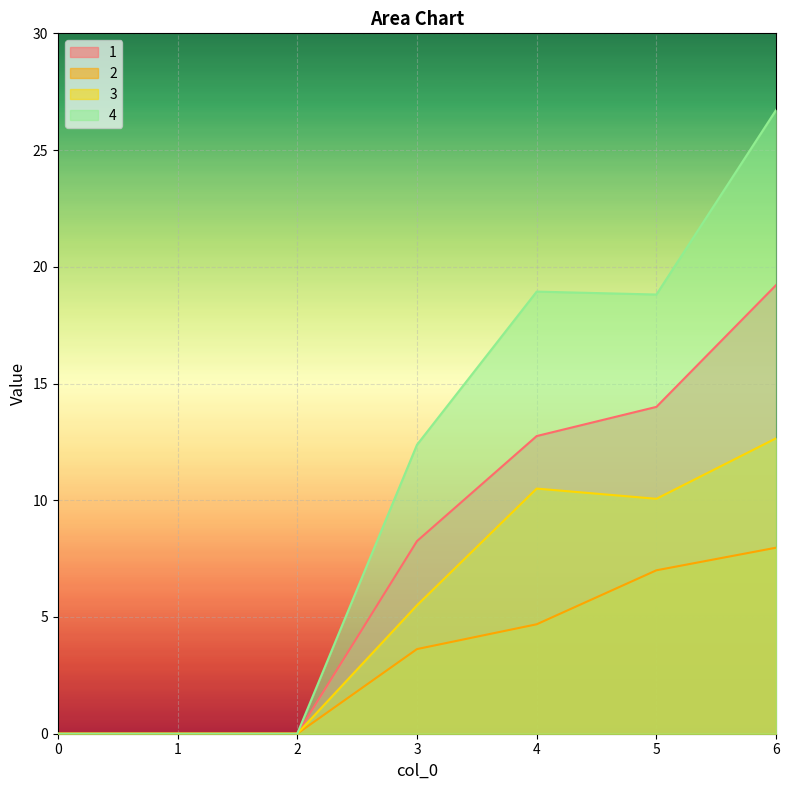

What is the average value of the 2 series?

3.3